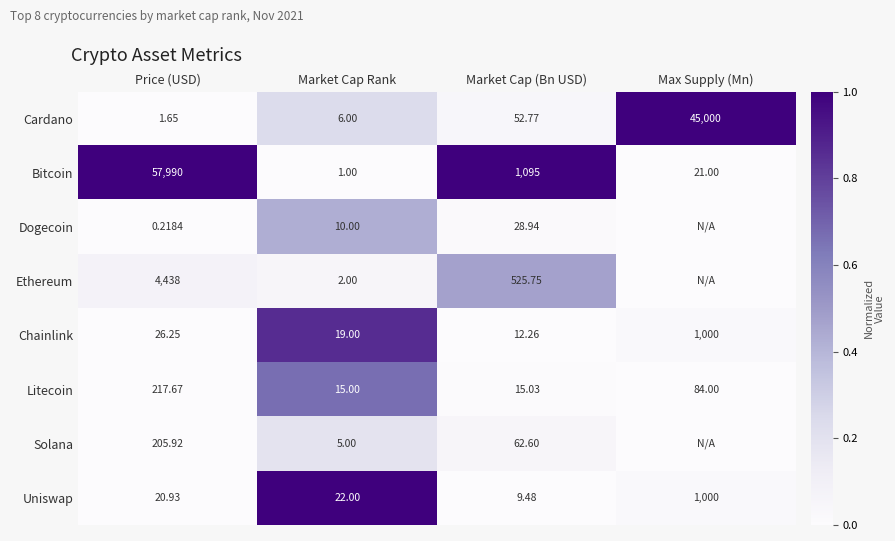

Is the value of Chainlink at Max Supply (Mn) greater than the value of Litecoin at Market Cap (Bn USD)?

Yes